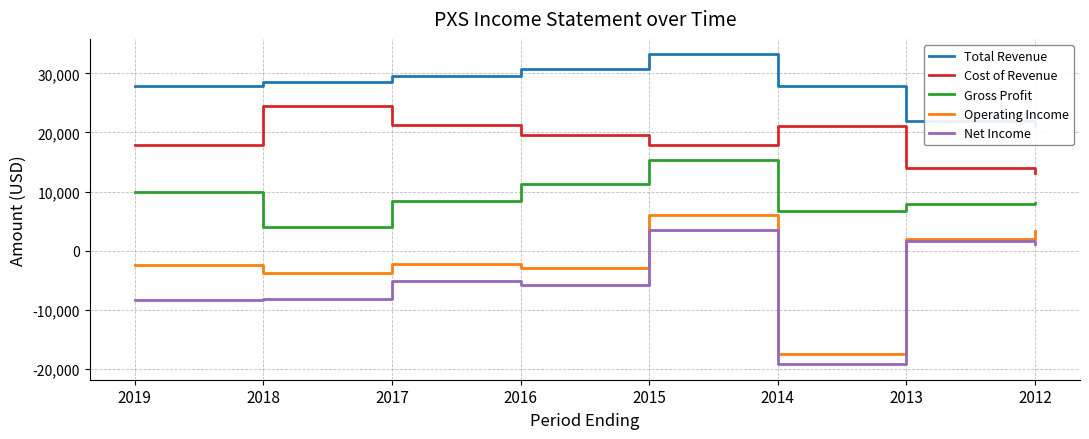

True or false: Operating Income has more than 1 points higher than both neighbors.

True